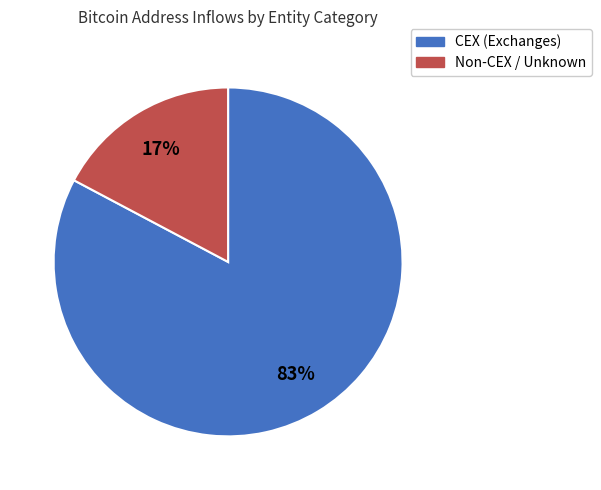

How many segments does this pie chart have?

2